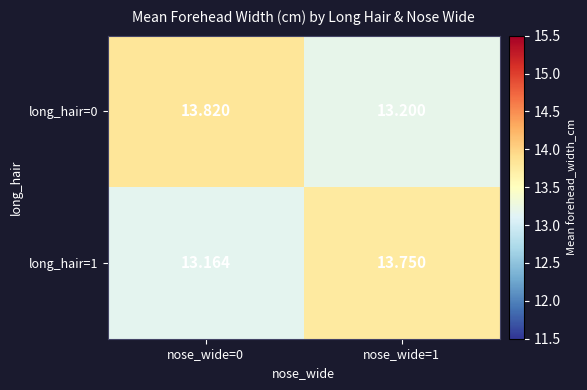

Is the value of long_hair=0 at nose_wide=0 greater than the value of long_hair=1 at nose_wide=1?

Yes